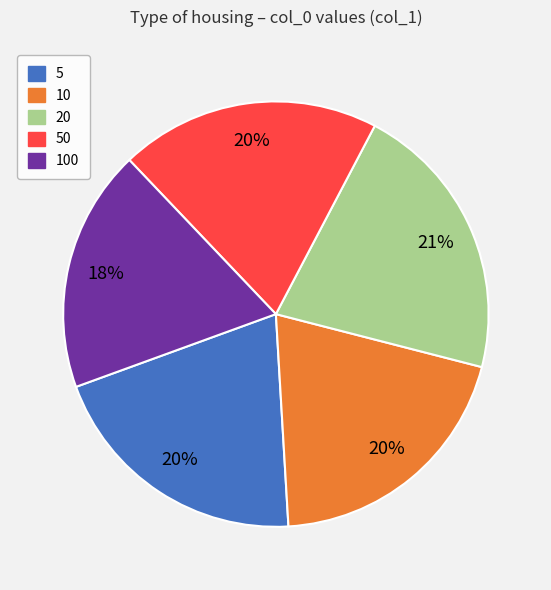

Which category has the smallest portion of the pie?

100